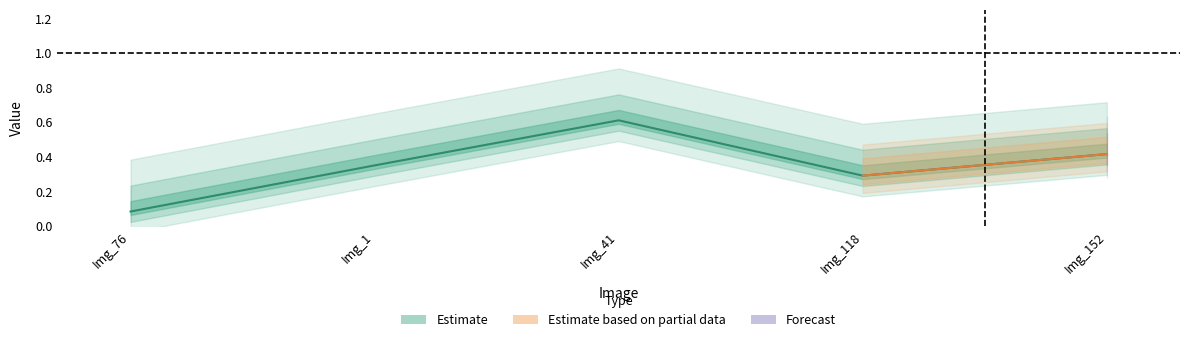

What is the difference between the second highest and second lowest values?

0.1